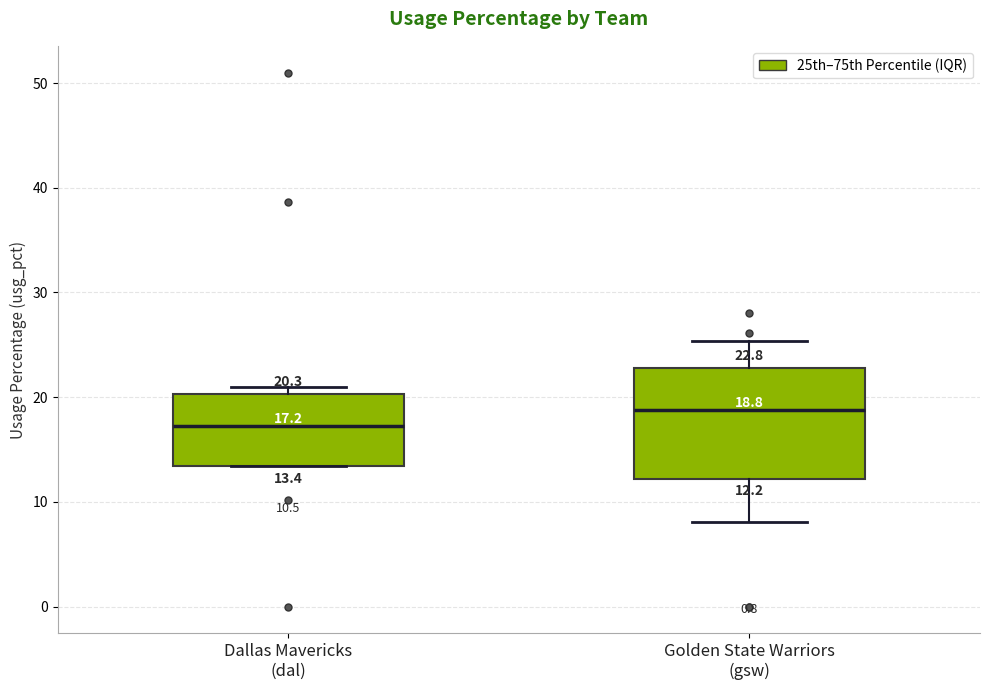

Which box is the tallest, from its lower edge to its upper edge?

Golden State Warriors (gsw)